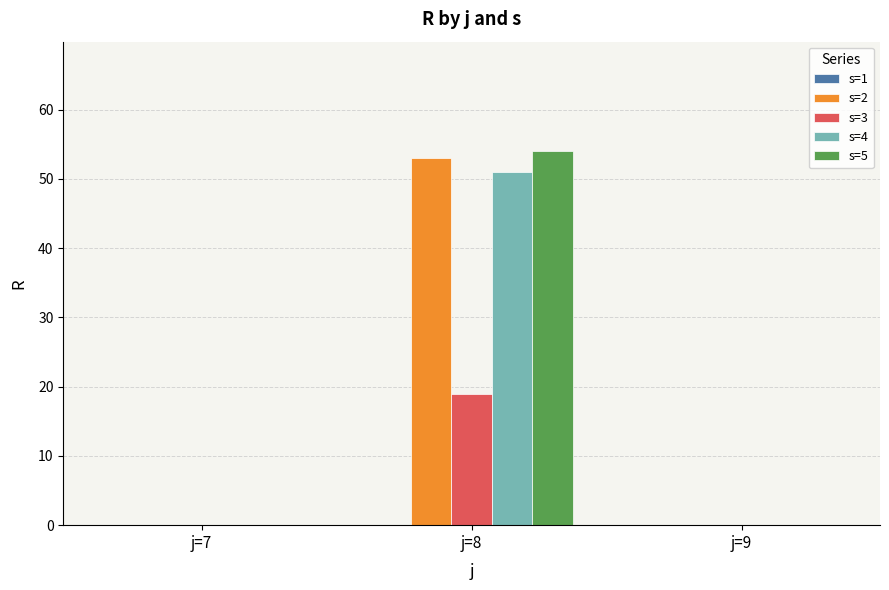

How many series are shown in this chart?

4